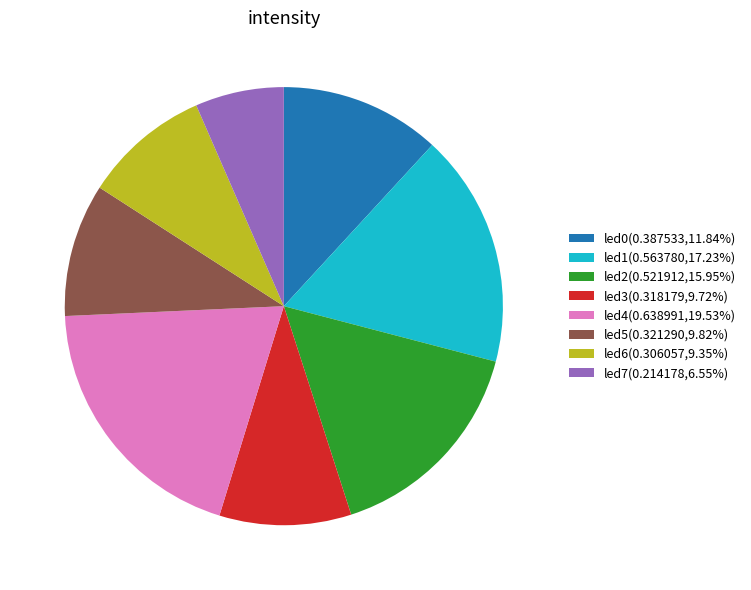

Which slice is the smallest?

led7